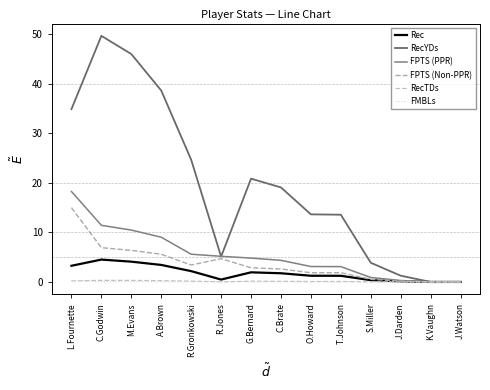

The value of FPTS (PPR) at O.Howard is 1.1. True or false?

False